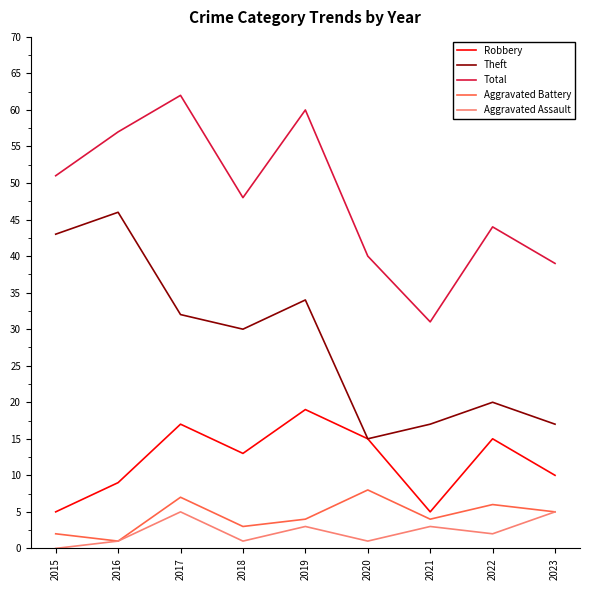

Reading left to right, extract all data points from this chart.

Robbery: 2015=5	2016=9	2017=17	2018=13	2019=19	2020=15	2021=5	2022=15	2023=10
Theft: 2015=43	2016=46	2017=32	2018=30	2019=34	2020=15	2021=17	2022=20	2023=17
Total: 2015=51	2016=57	2017=62	2018=48	2019=60	2020=40	2021=31	2022=44	2023=39
Aggravated Battery: 2015=2	2016=1	2017=7	2018=3	2019=4	2020=8	2021=4	2022=6	2023=5
Aggravated Assault: 2015=0	2016=1	2017=5	2018=1	2019=3	2020=1	2021=3	2022=2	2023=5